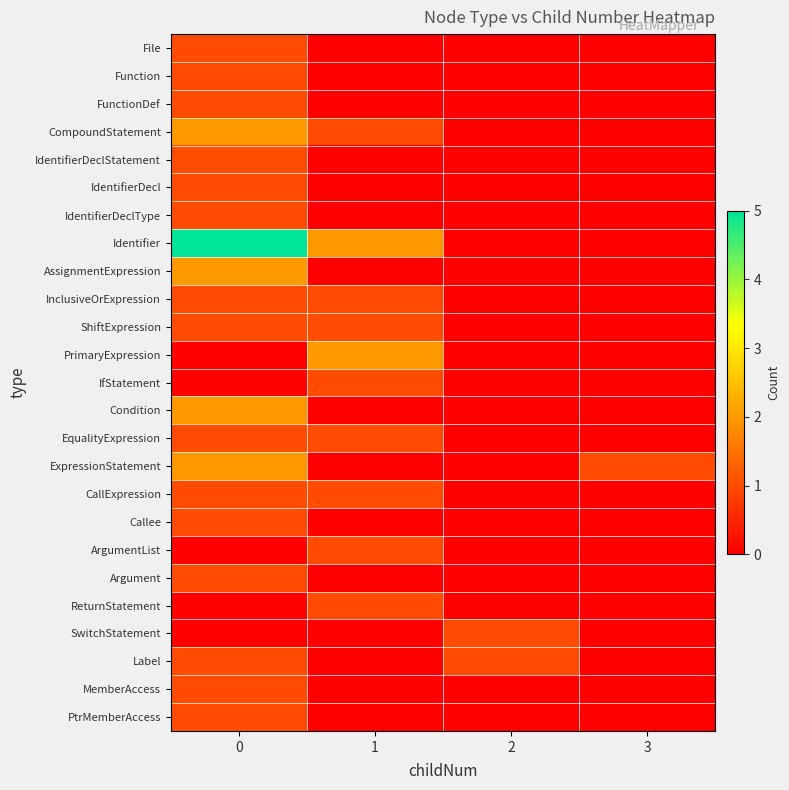

What is the difference between the highest and lowest values at 3?

1